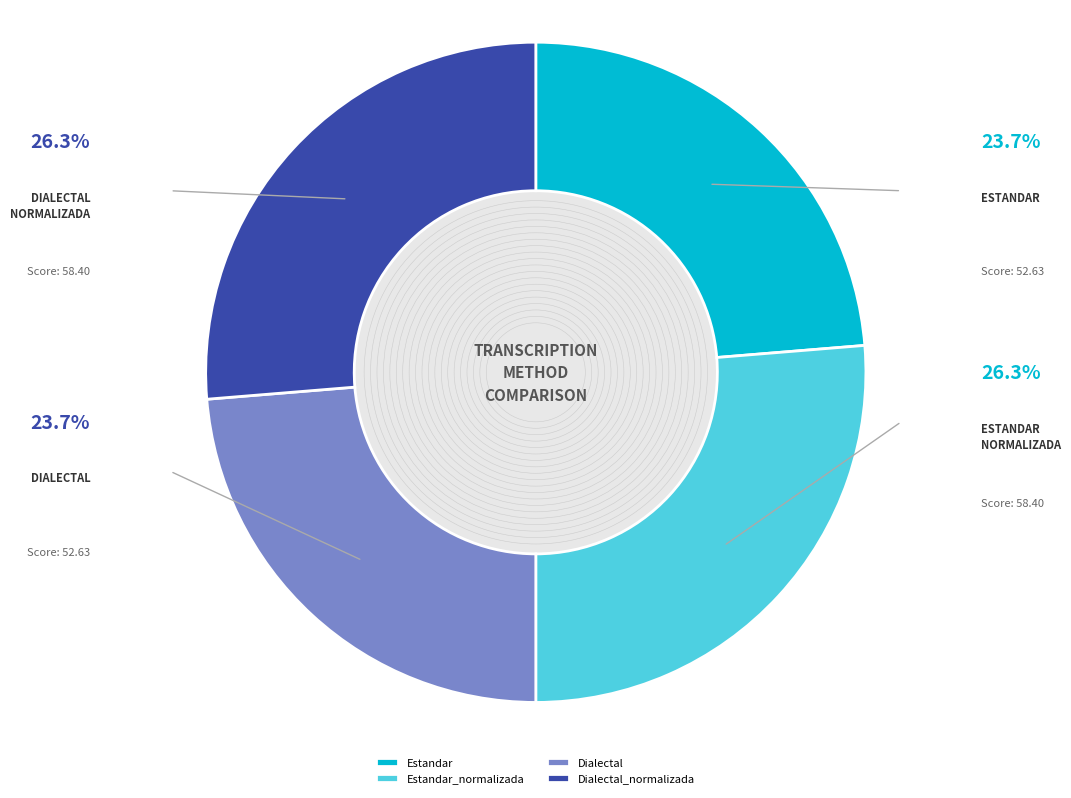

Count the number of slices in the pie.

4